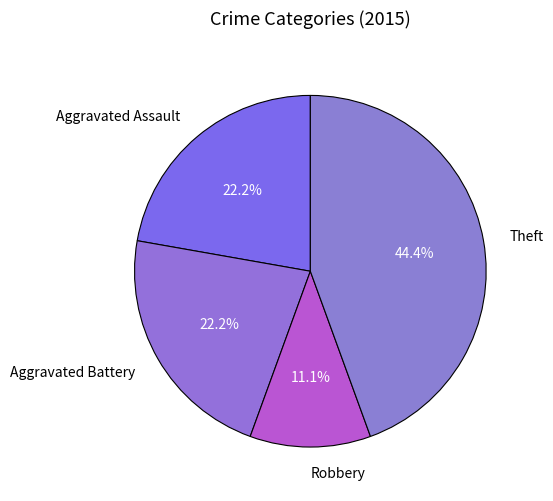

Do Aggravated Assault and Theft together represent more than half of the pie?

Yes